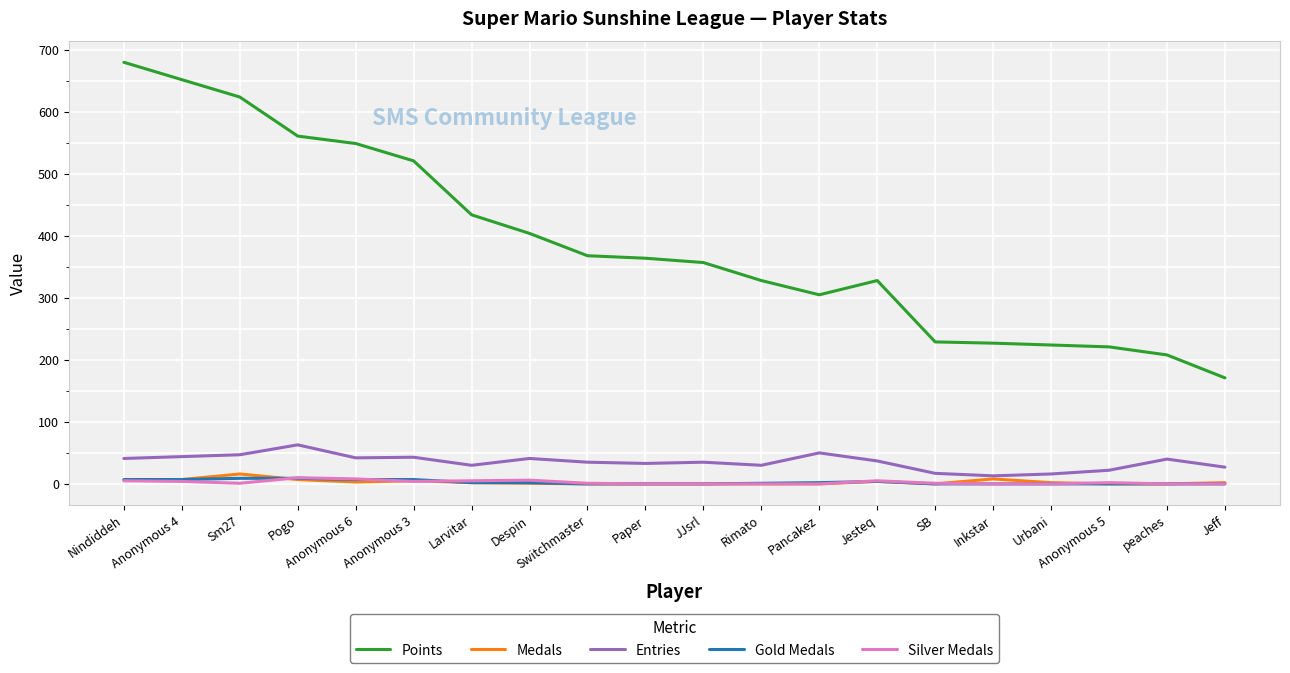

What is the maximum value shown in the chart?

680